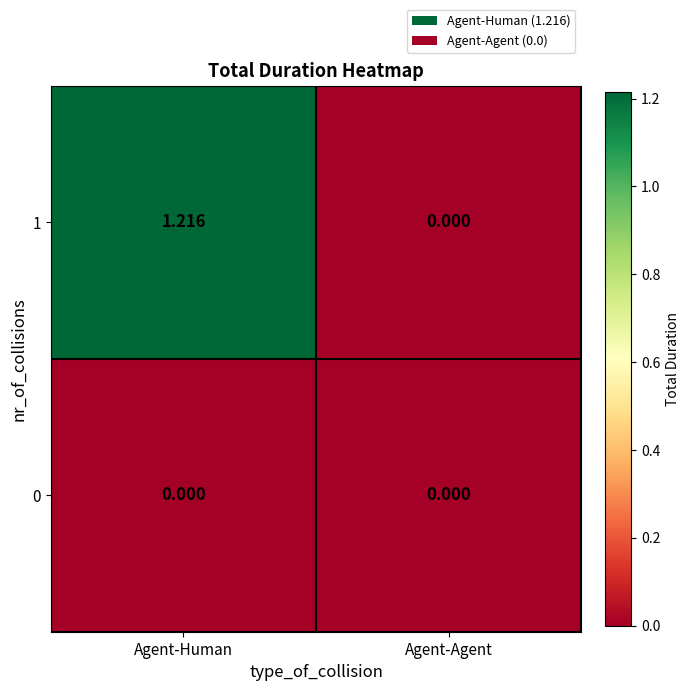

Which series has the widest spread of values?

1